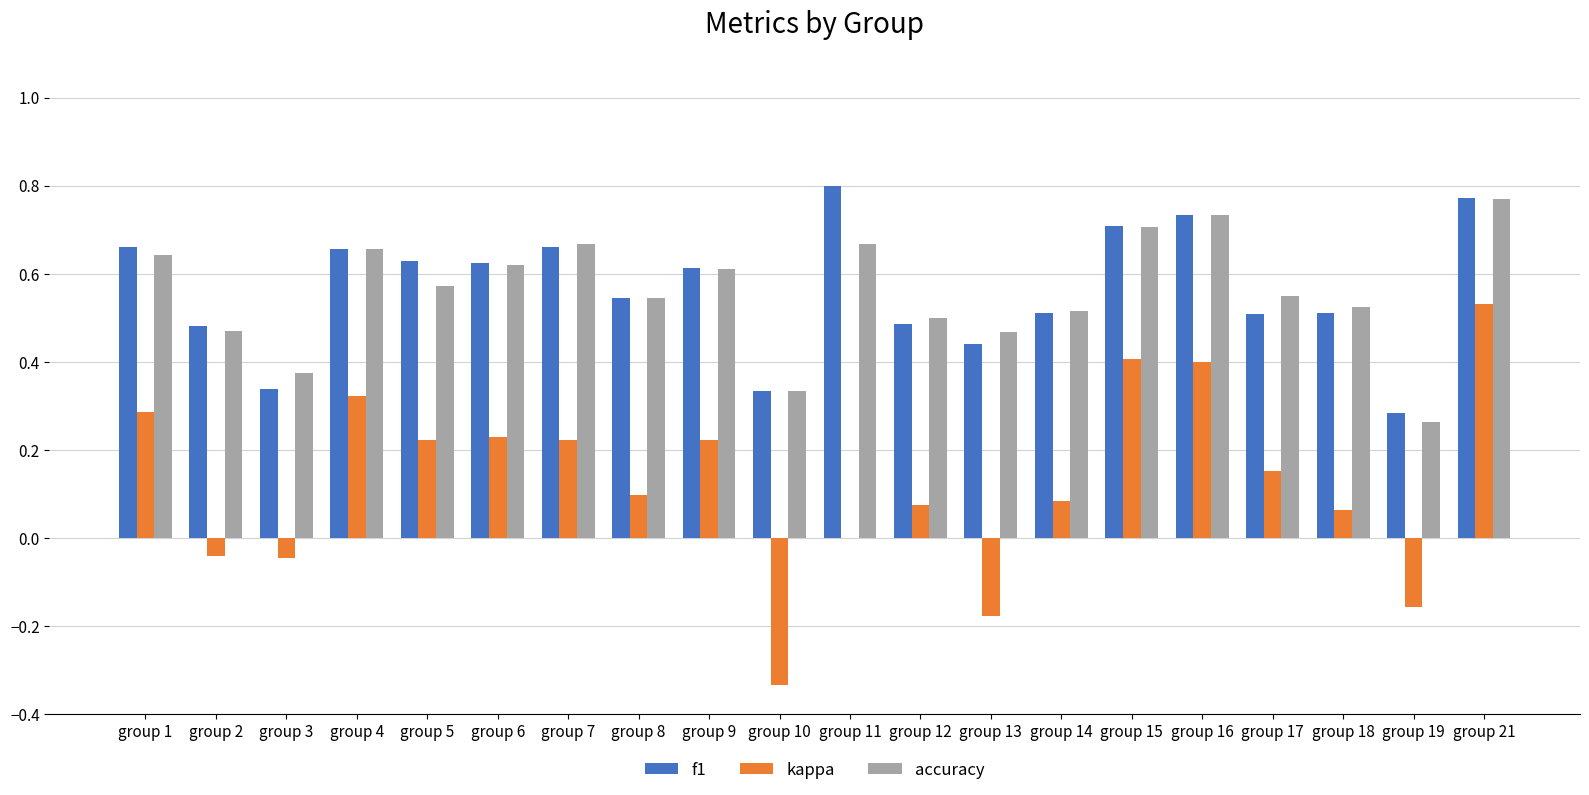

What is the sum of all accuracy values?

11.2